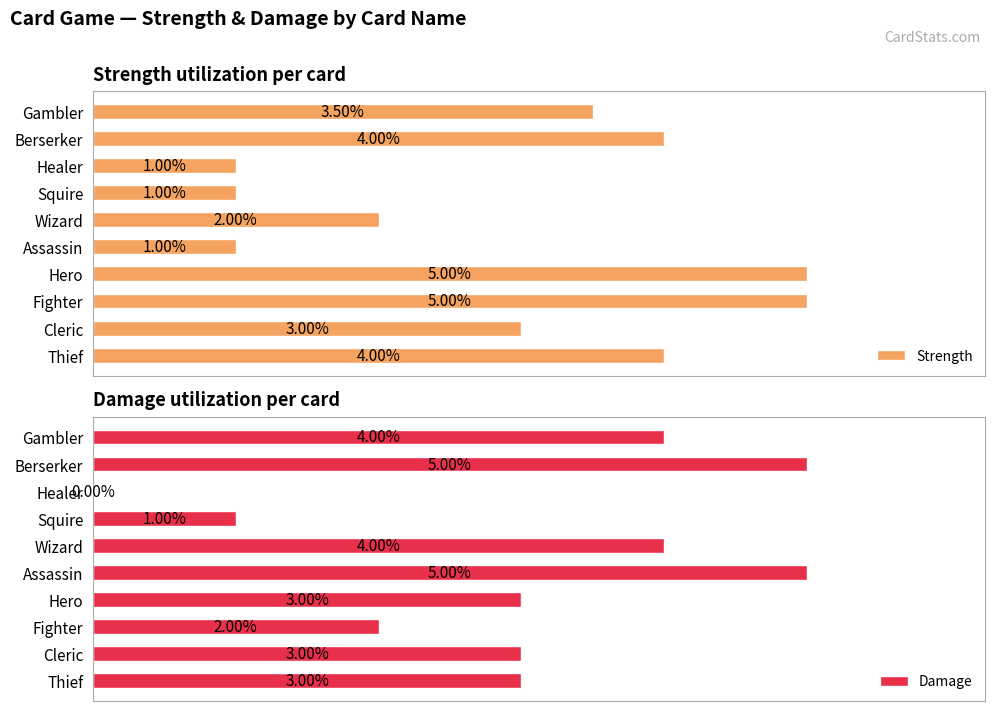

Where is Strength nearest to the value 3?

Cleric